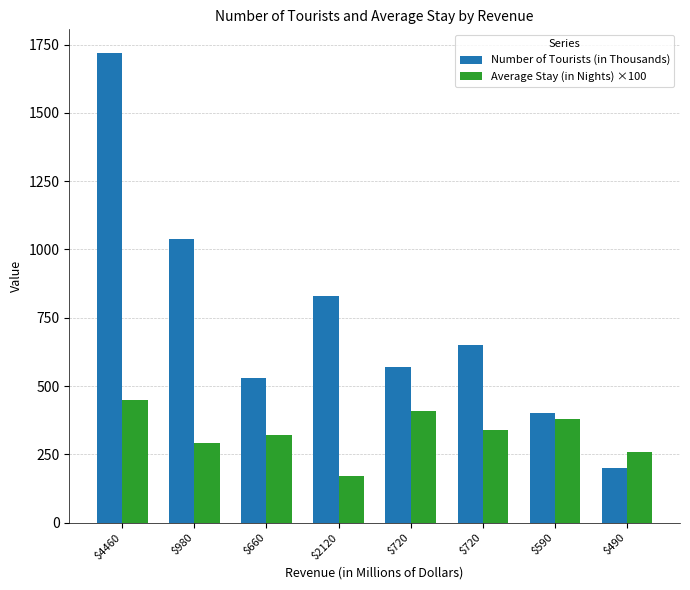

True or false: Average Stay (in Nights) ×100 has a value of 410.0 at $720.

True